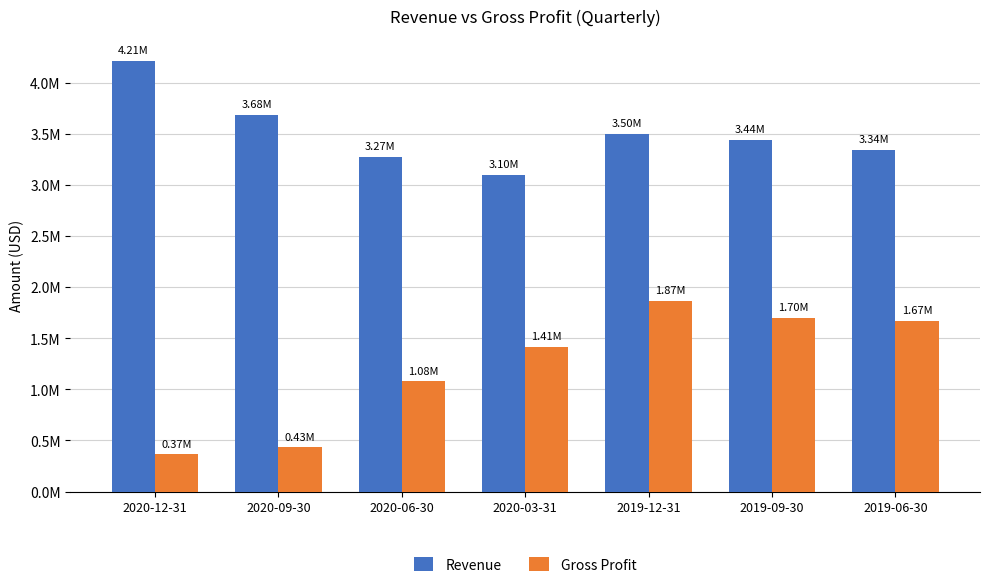

What are all the series names shown in the legend?

Revenue, Gross Profit